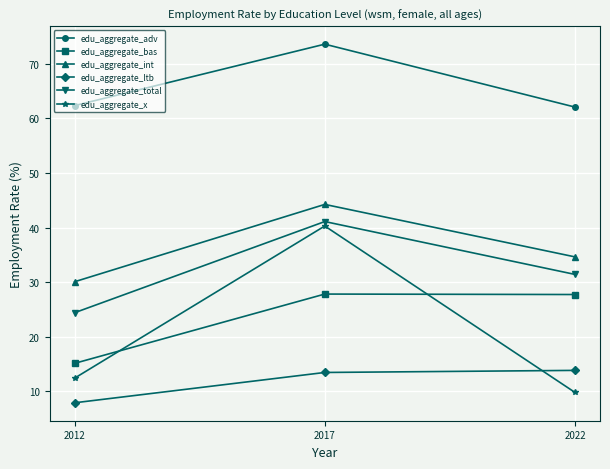

At how many categories does at least one series exceed 28?

3